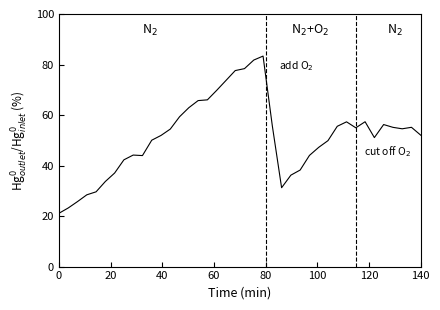

What is the sum of all values?

2055.8